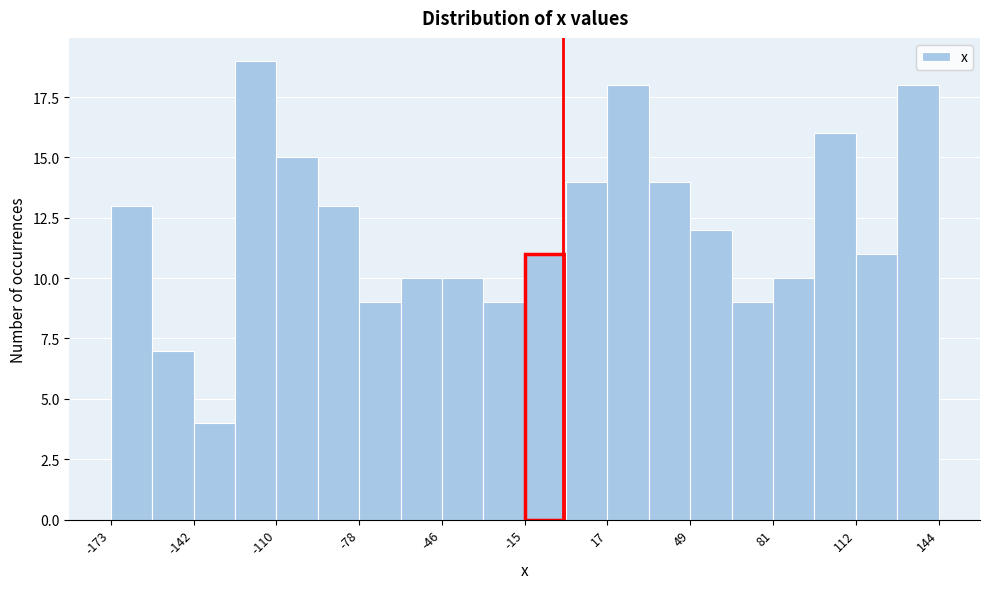

Read against the x-axis, roughly where is the centre of the tallest bar?

-120